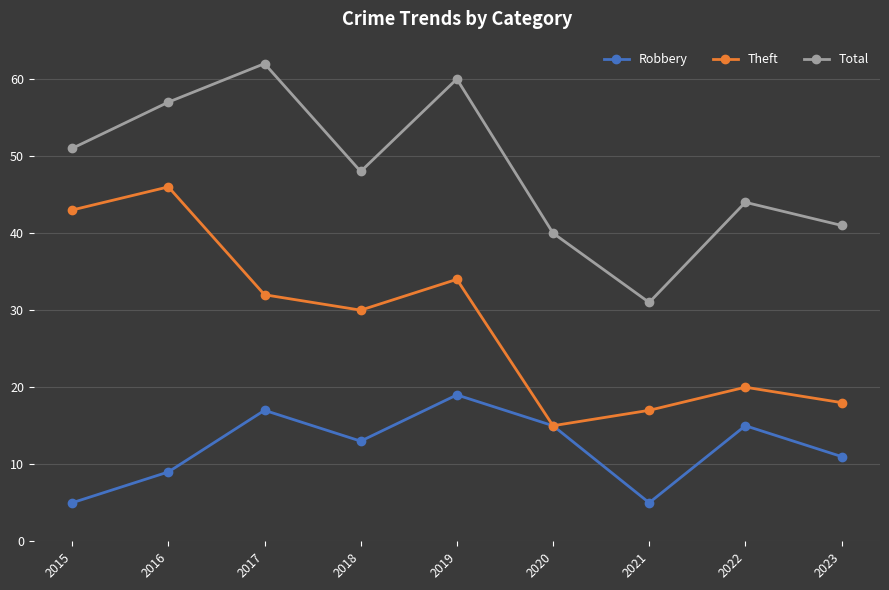

At 2023, list the series in order from smallest to largest.

Robbery, Theft, Total